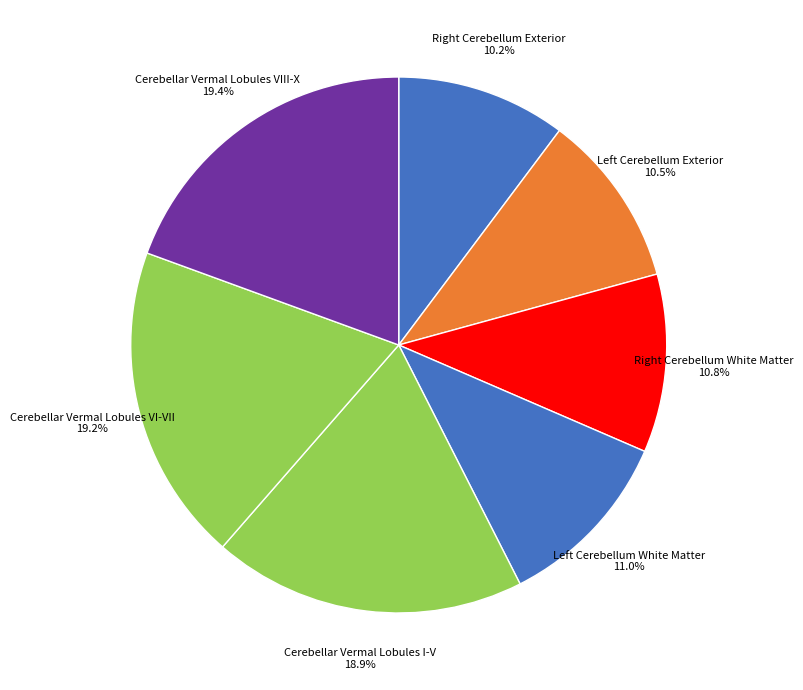

Is there any slice that represents more than half of the pie?

No